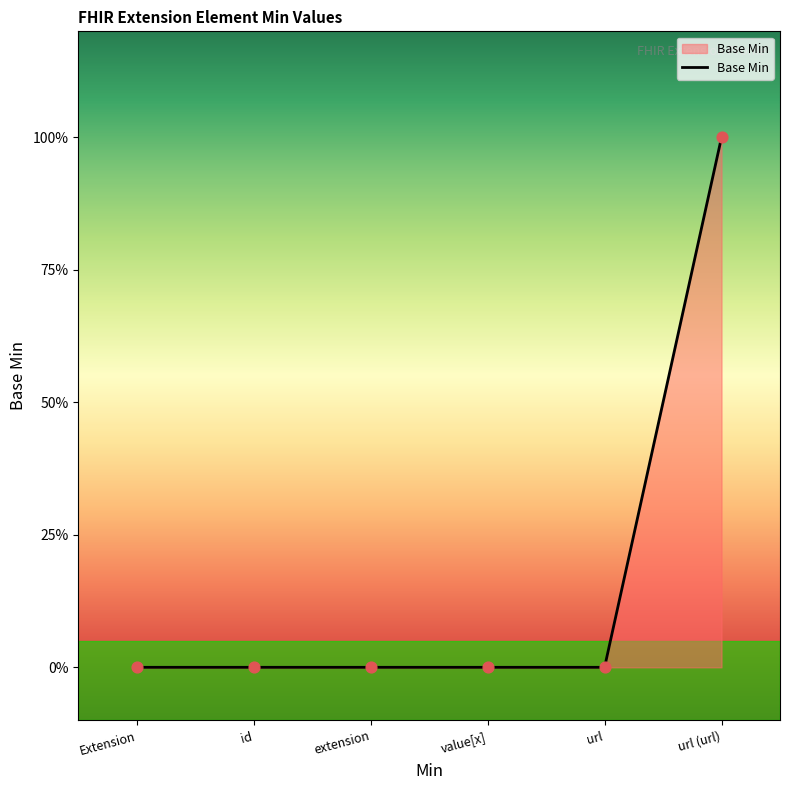

Between url (url) and id, which is larger?

url (url)